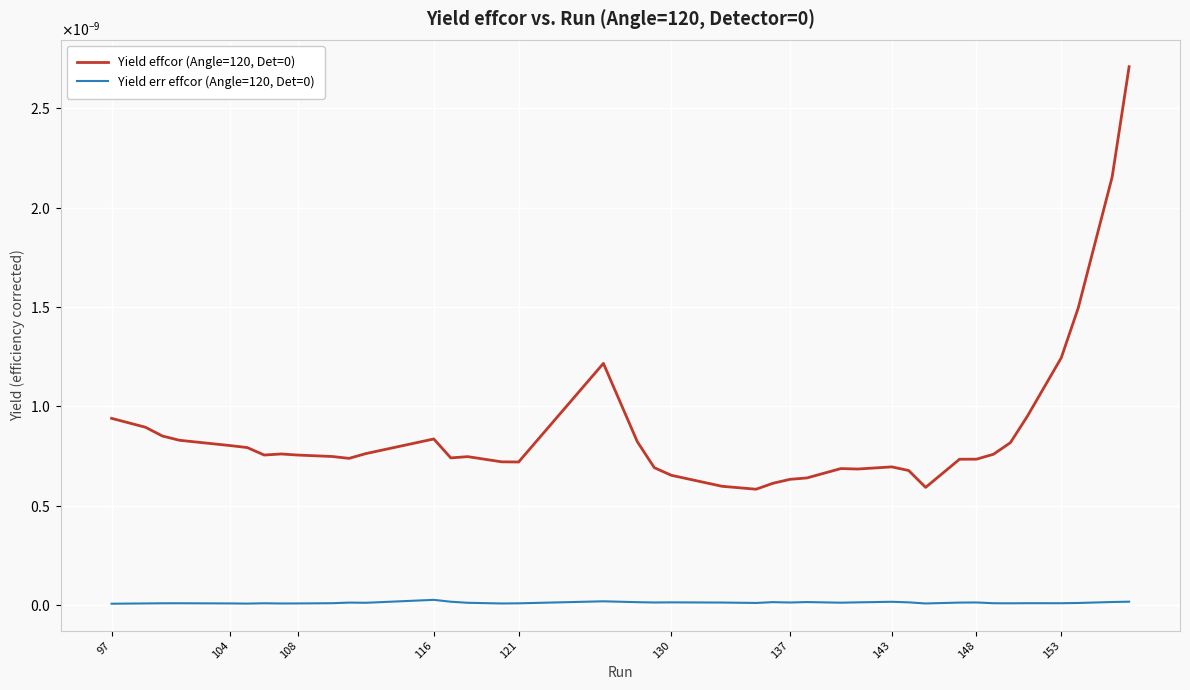

Does the chart have visible grid lines?

Yes